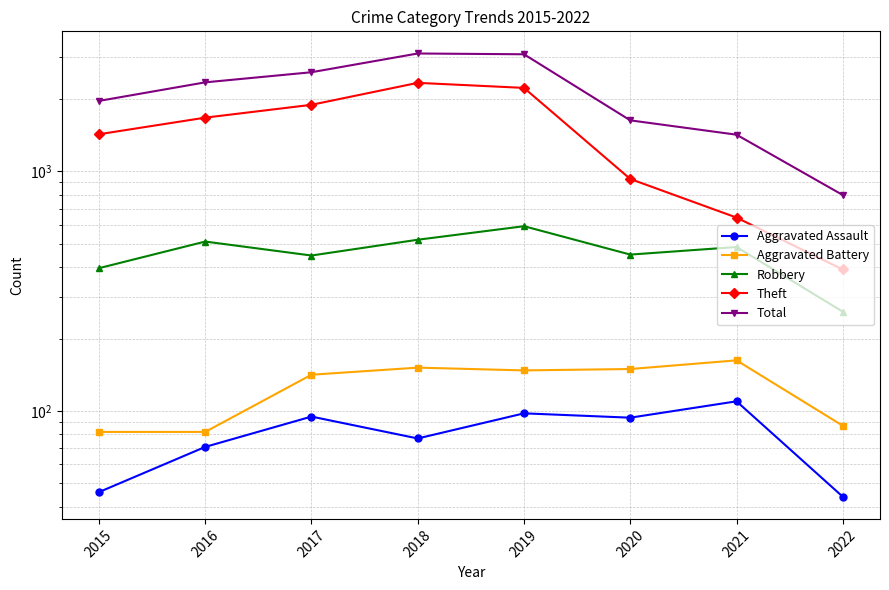

What is the difference between the maximum and minimum values in the Aggravated Battery series?

81